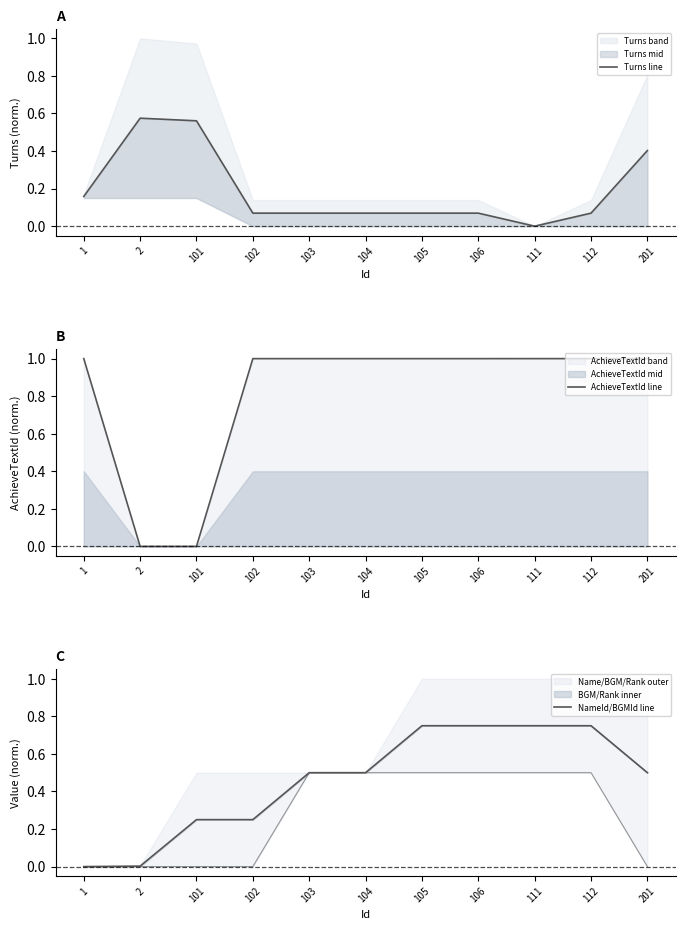

How many lines are shown in the chart?

3